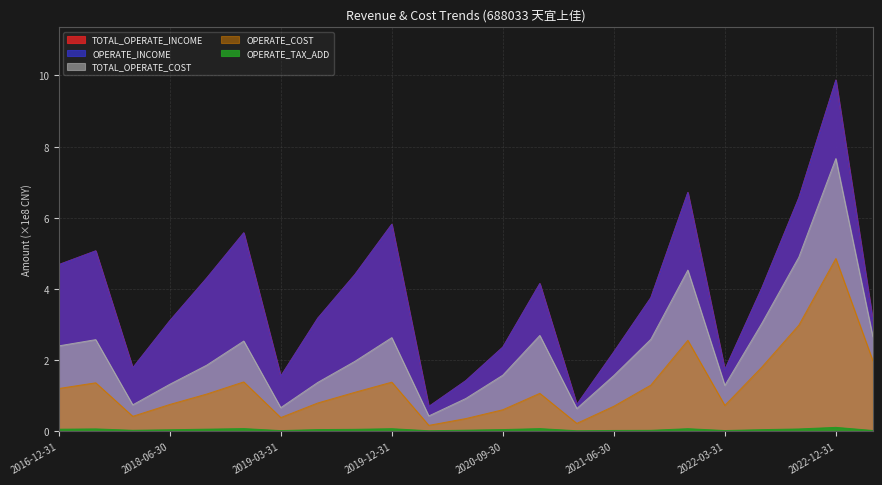

How many distinct data groups are displayed?

5